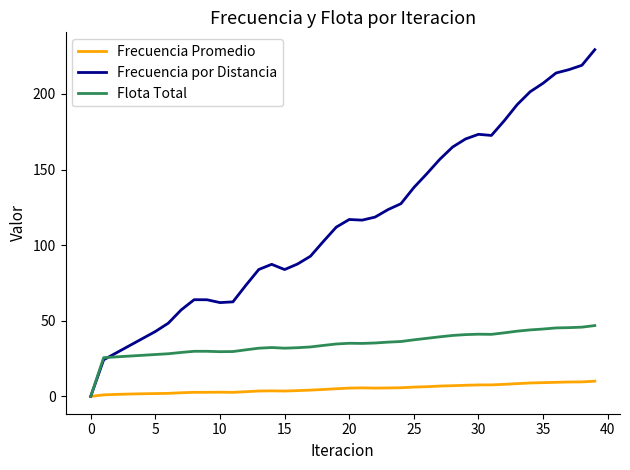

What is the highest value of the Flota Total series?

46.8